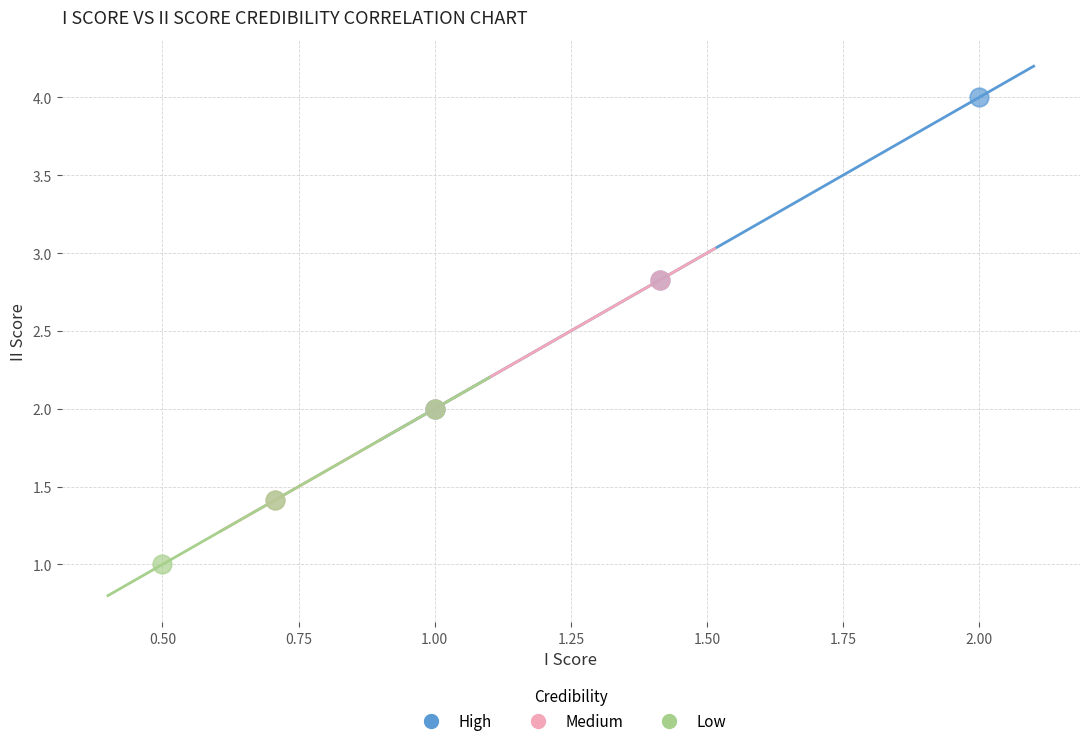

What are all the series names shown in the legend?

High, Medium, Low